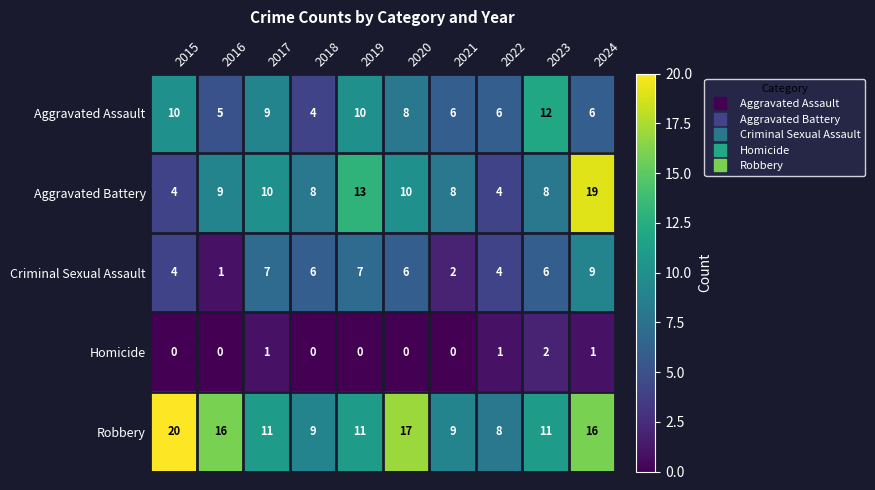

Rank the series by their maximum value, from highest to lowest.

Robbery, Aggravated Battery, Aggravated Assault, Criminal Sexual Assault, Homicide